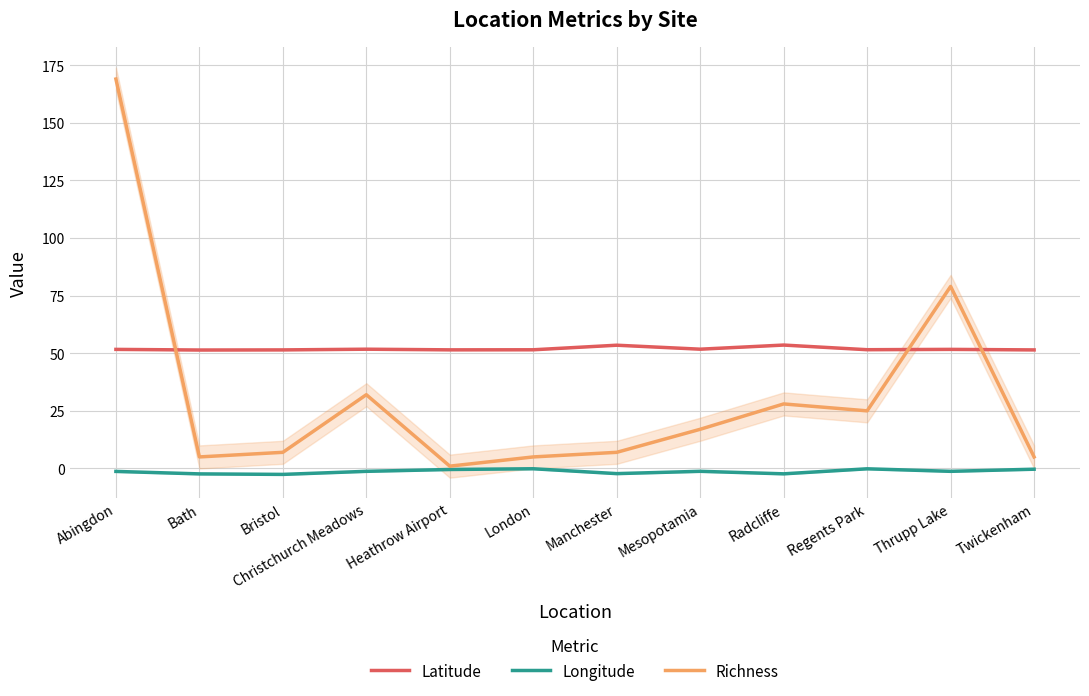

Reading left to right, extract all data points from this chart.

Latitude: 51.7	51.4	51.4	51.8	51.5	51.5	53.5	51.8	53.5	51.5	51.7	51.4
Longitude: -1.3	-2.4	-2.6	-1.3	-0.5	-0.1	-2.2	-1.2	-2.3	-0.2	-1.2	-0.3
Richness: 169.0	5.0	7.0	32.0	1.0	5.0	7.0	17.0	28.0	25.0	79.0	5.0